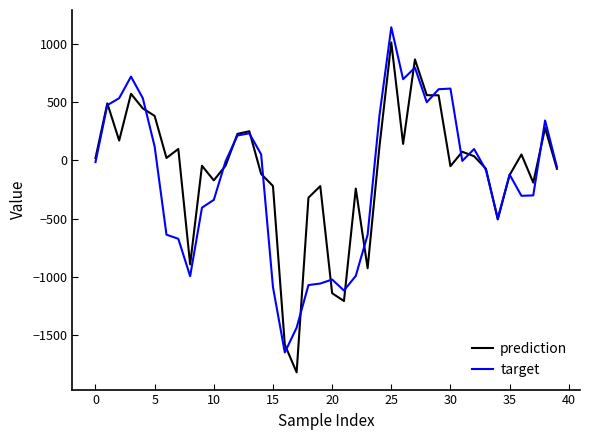

What is the minimum value shown in the chart?

-1817.7